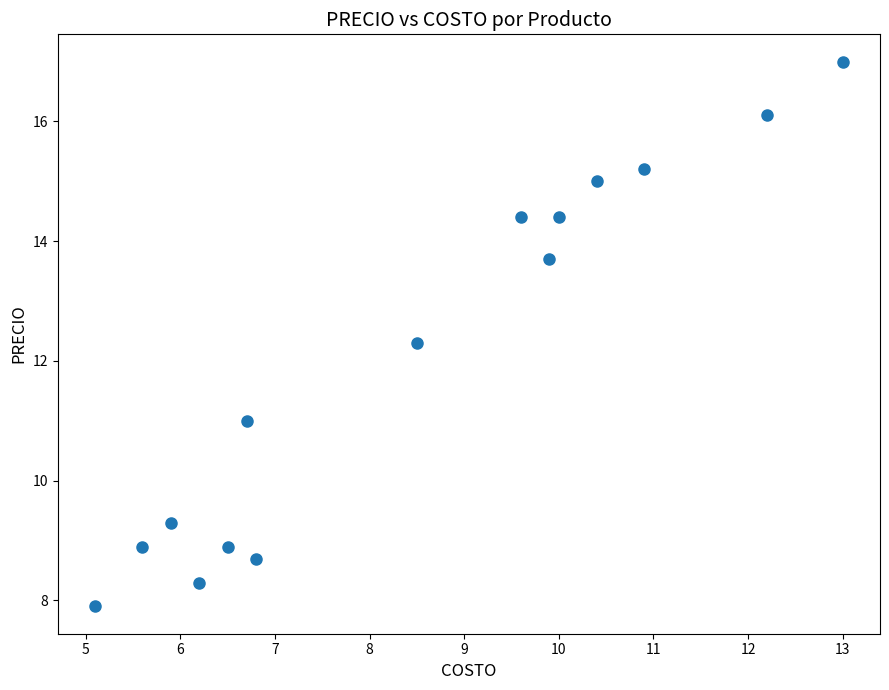

What is the range of X values (max minus min)?

7.9